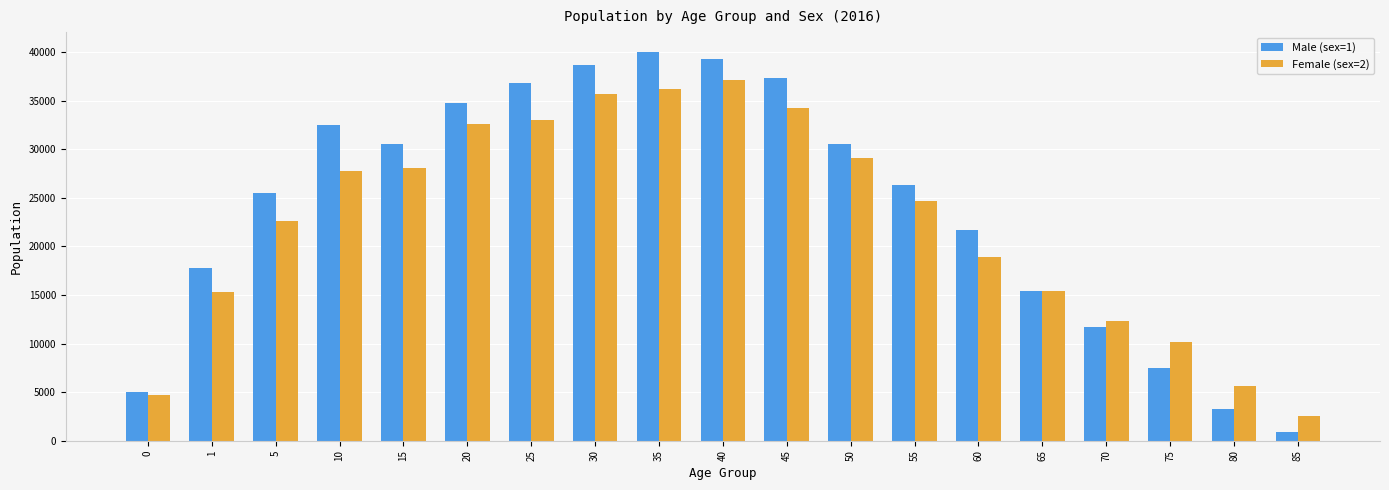

Rank the series by their average value, from highest to lowest.

Male (sex=1), Female (sex=2)